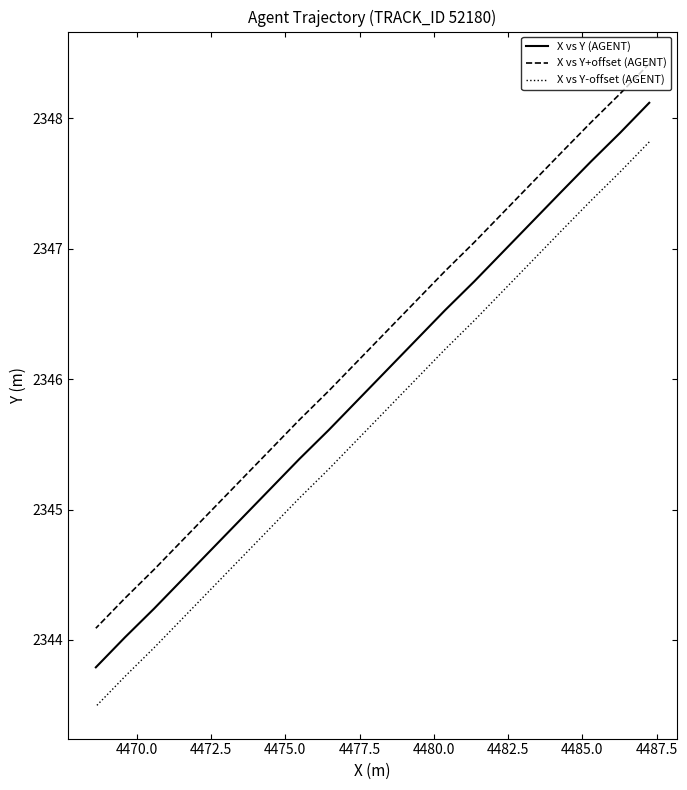

Count the number of categories in the chart.

20